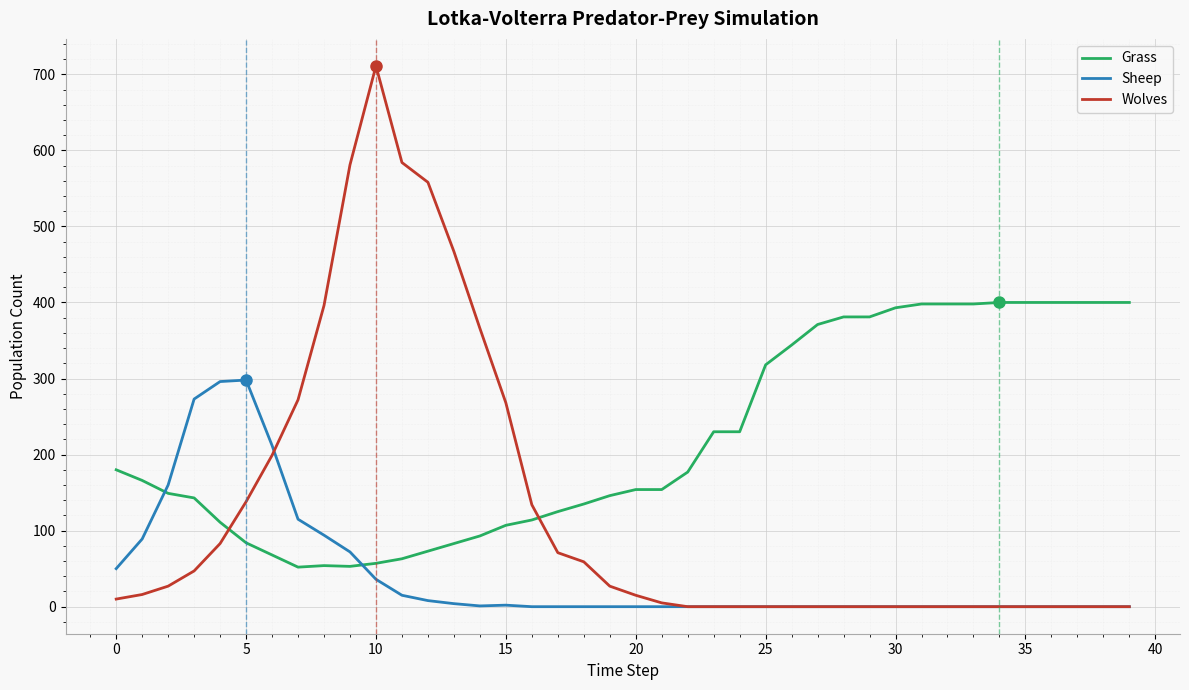

What is the sum of all Wolves values?

5034